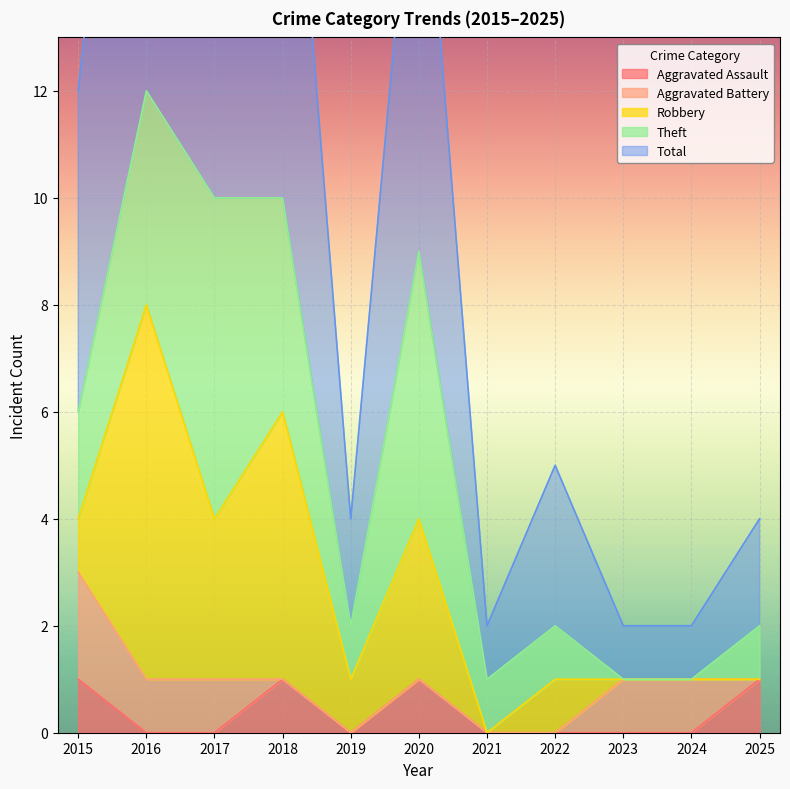

What is the spread (max minus min) of values at 2015?

5